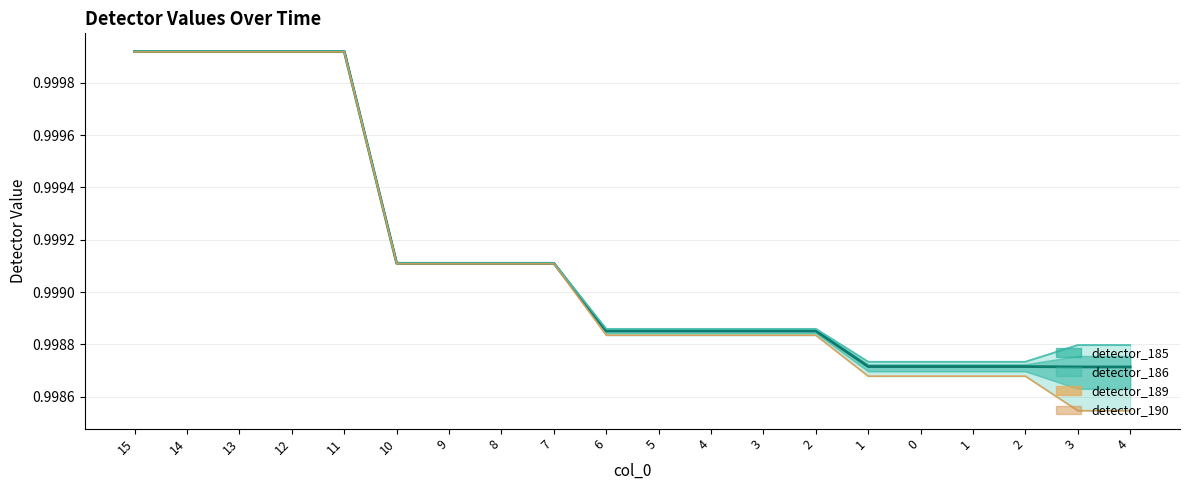

Reading right to left, what are all the values shown in this chart?

detector_185: 4=1.0	3=1.0	2=1.0	1=1.0	0=1.0	1=1.0	2=1.0	3=1.0	4=1.0	5=1.0	6=1.0	7=1.0	8=1.0	9=1.0	10=1.0	11=1.0	12=1.0	13=1.0	14=1.0	15=1.0
detector_186: 4=1.0	3=1.0	2=1.0	1=1.0	0=1.0	1=1.0	2=1.0	3=1.0	4=1.0	5=1.0	6=1.0	7=1.0	8=1.0	9=1.0	10=1.0	11=1.0	12=1.0	13=1.0	14=1.0	15=1.0
detector_187: 4=1.0	3=1.0	2=1.0	1=1.0	0=1.0	1=1.0	2=1.0	3=1.0	4=1.0	5=1.0	6=1.0	7=1.0	8=1.0	9=1.0	10=1.0	11=1.0	12=1.0	13=1.0	14=1.0	15=1.0
detector_188: 4=1.0	3=1.0	2=1.0	1=1.0	0=1.0	1=1.0	2=1.0	3=1.0	4=1.0	5=1.0	6=1.0	7=1.0	8=1.0	9=1.0	10=1.0	11=1.0	12=1.0	13=1.0	14=1.0	15=1.0
detector_189: 4=1.0	3=1.0	2=1.0	1=1.0	0=1.0	1=1.0	2=1.0	3=1.0	4=1.0	5=1.0	6=1.0	7=1.0	8=1.0	9=1.0	10=1.0	11=1.0	12=1.0	13=1.0	14=1.0	15=1.0
detector_190: 4=1.0	3=1.0	2=1.0	1=1.0	0=1.0	1=1.0	2=1.0	3=1.0	4=1.0	5=1.0	6=1.0	7=1.0	8=1.0	9=1.0	10=1.0	11=1.0	12=1.0	13=1.0	14=1.0	15=1.0